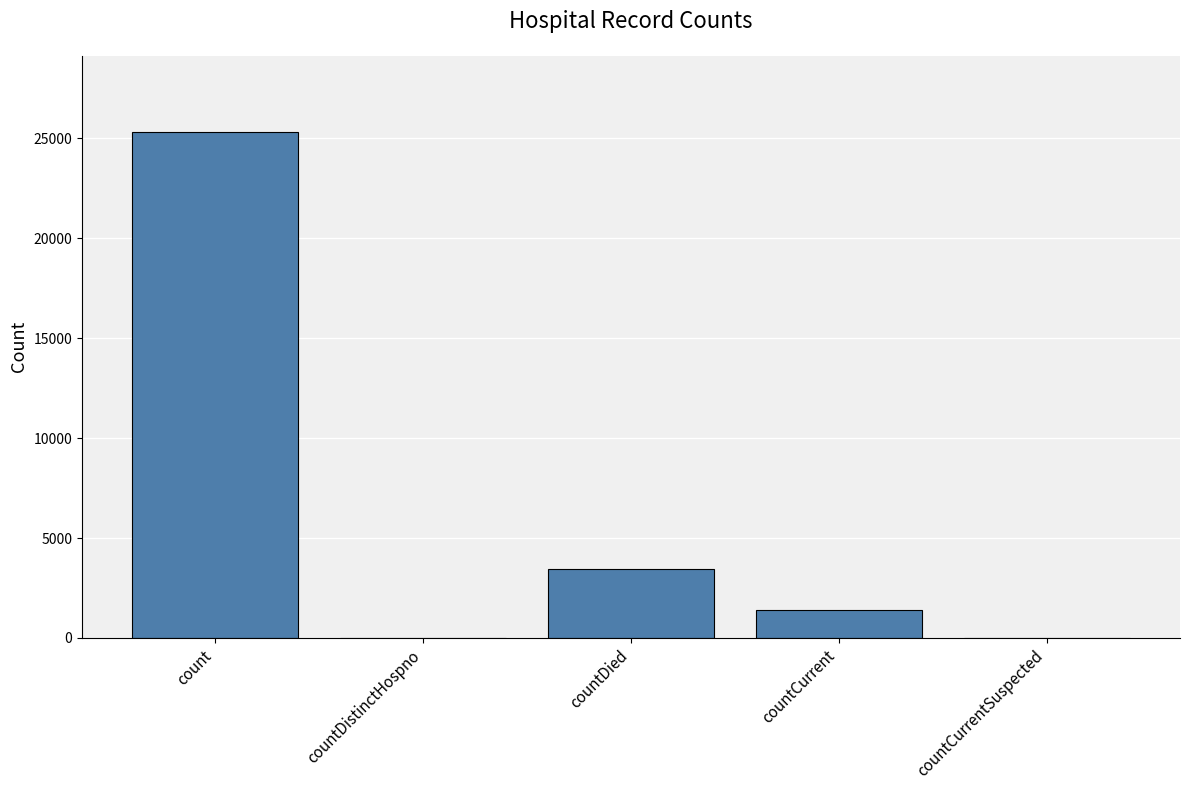

At which label does the data first exceed 1383?

count